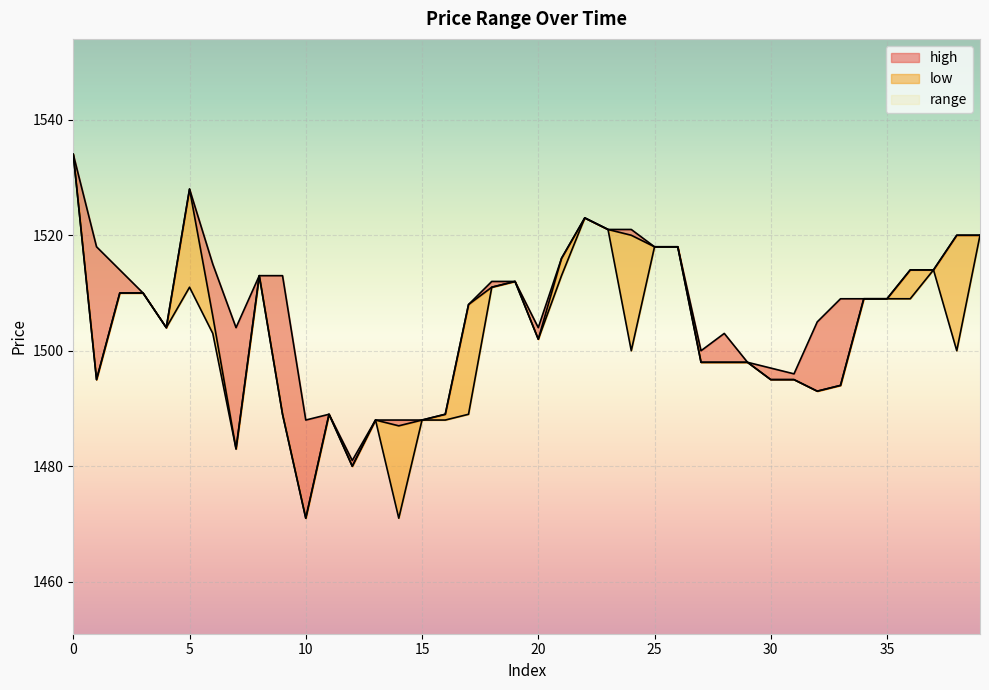

True or false: low and close intersect in this chart.

False